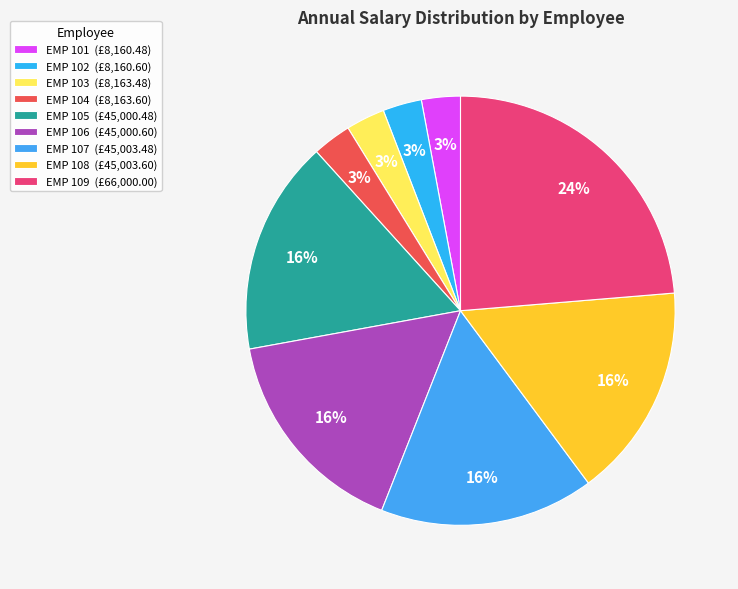

How many segments does this pie chart have?

9